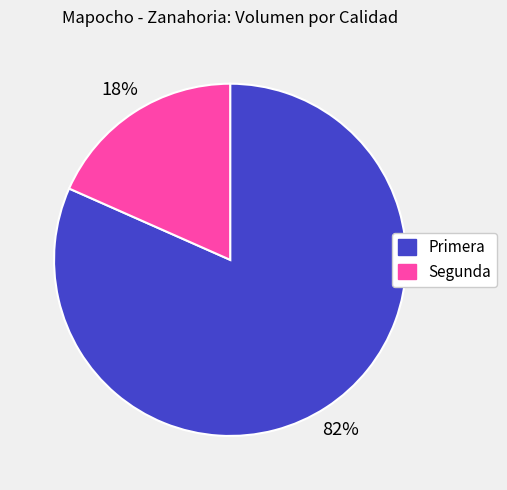

Which has a higher value, Primera or Segunda?

Primera